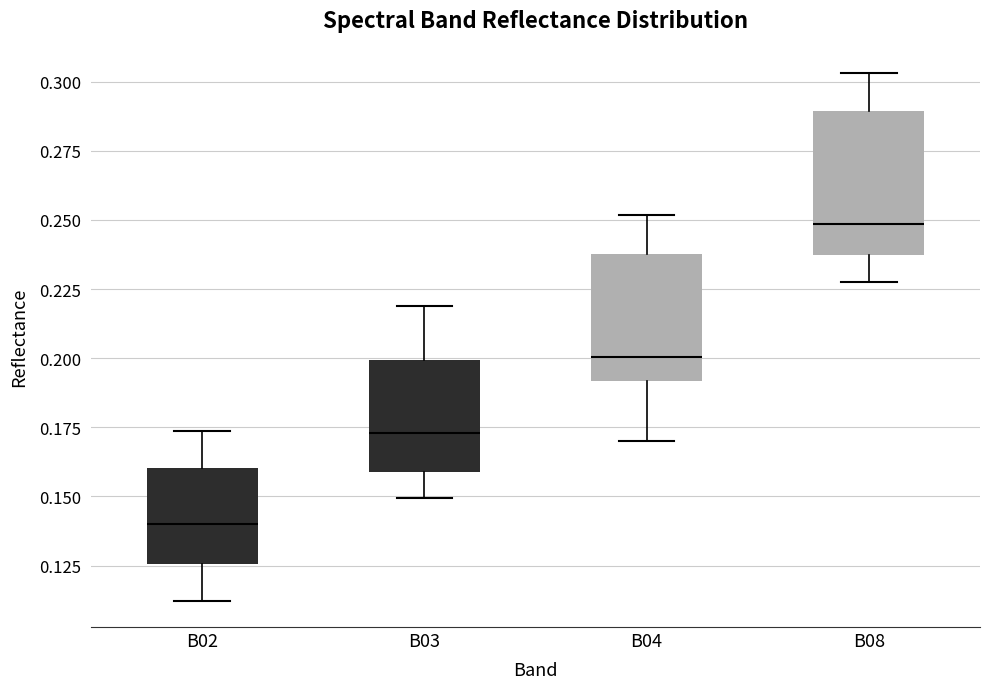

Where is the upper edge of the box for B04 on the y-axis? The values are not printed on the chart, so give them approximately, as read against the axis.

0.240